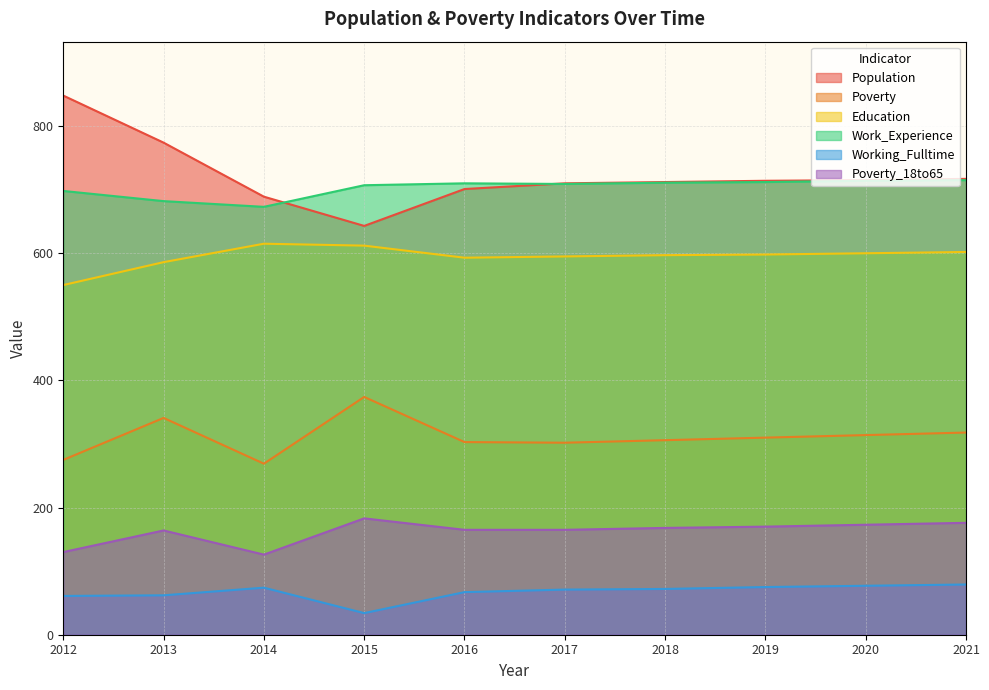

Which has a higher value, 2013 or 2020?

2013